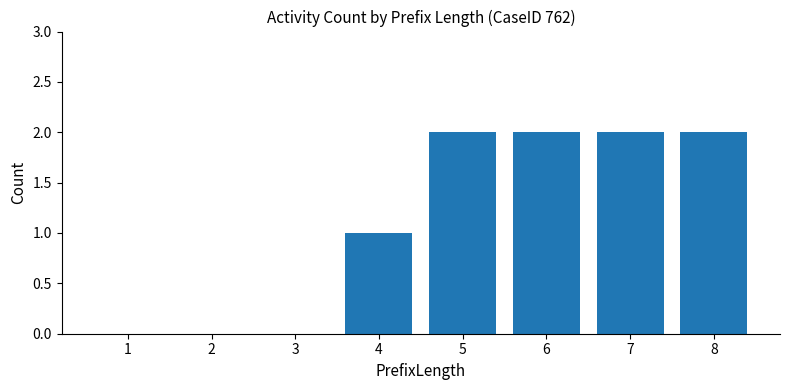

The value at 8 is 2. True or false?

True